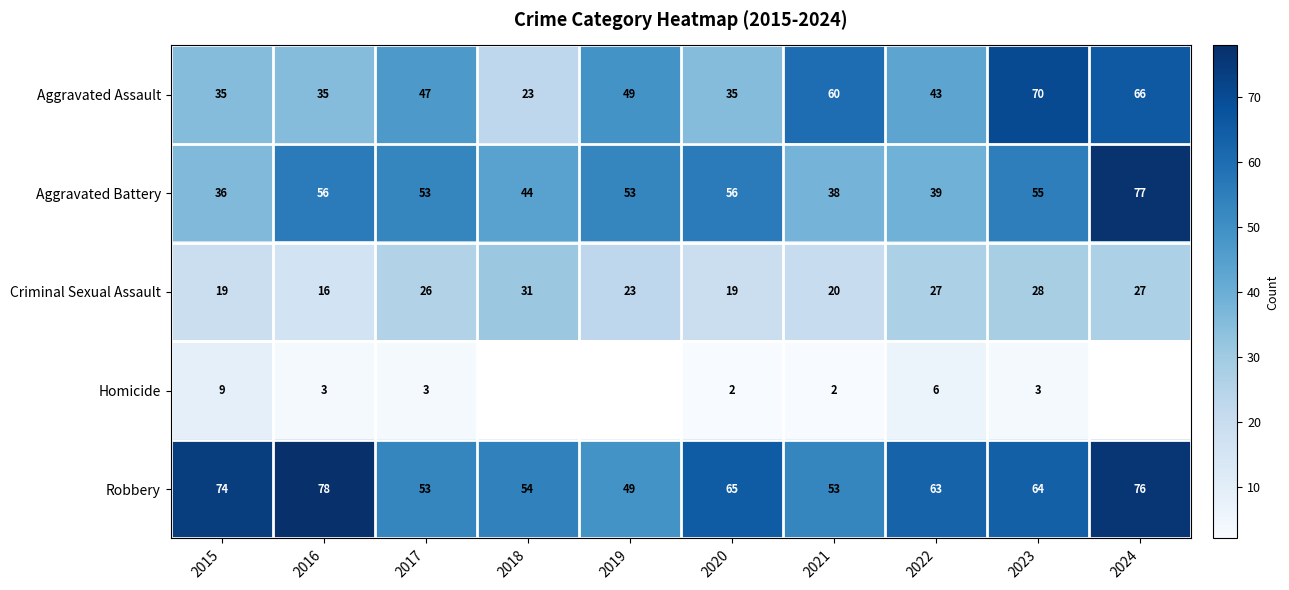

What is the total value across all series at 2017?

182